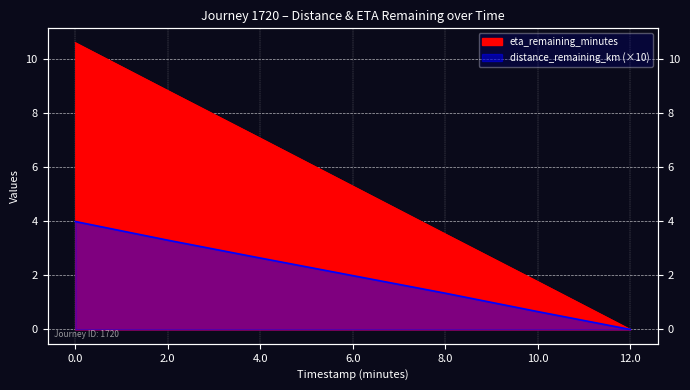

What is the label of the 1st point from the right?

12.0